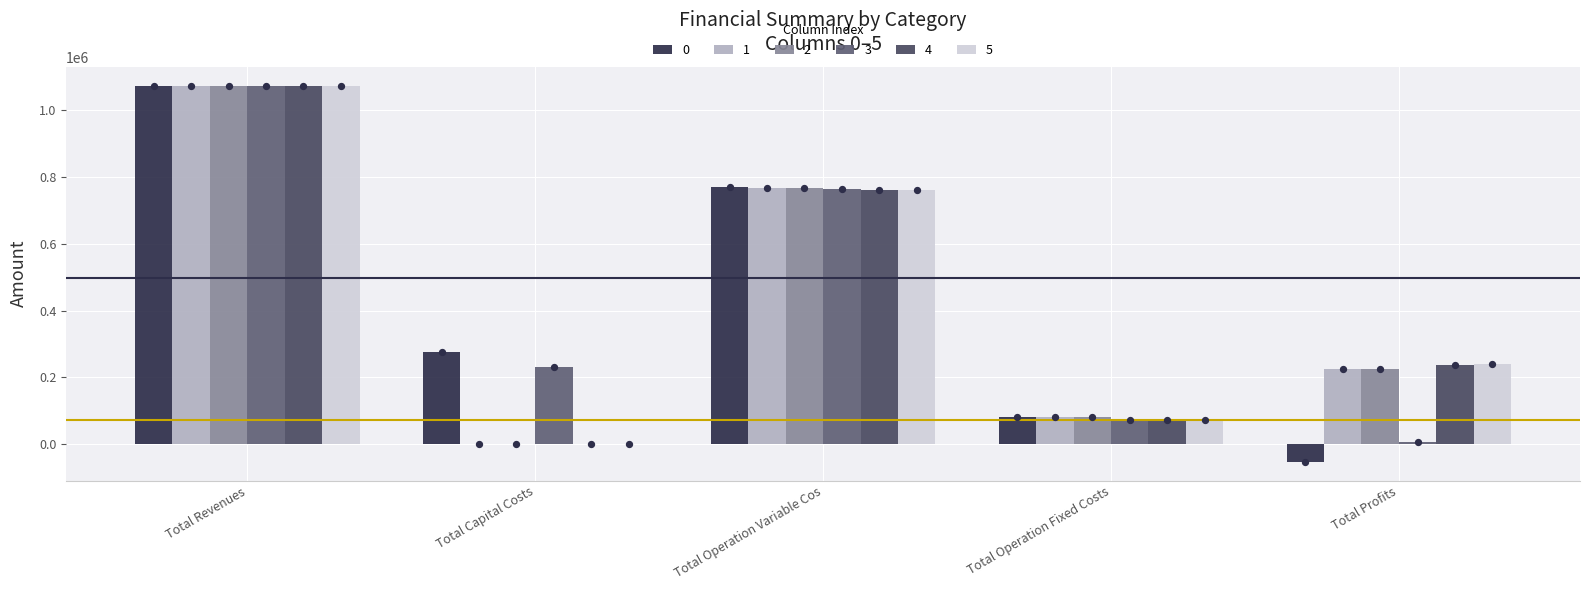

Which series contains the highest Y value?

1